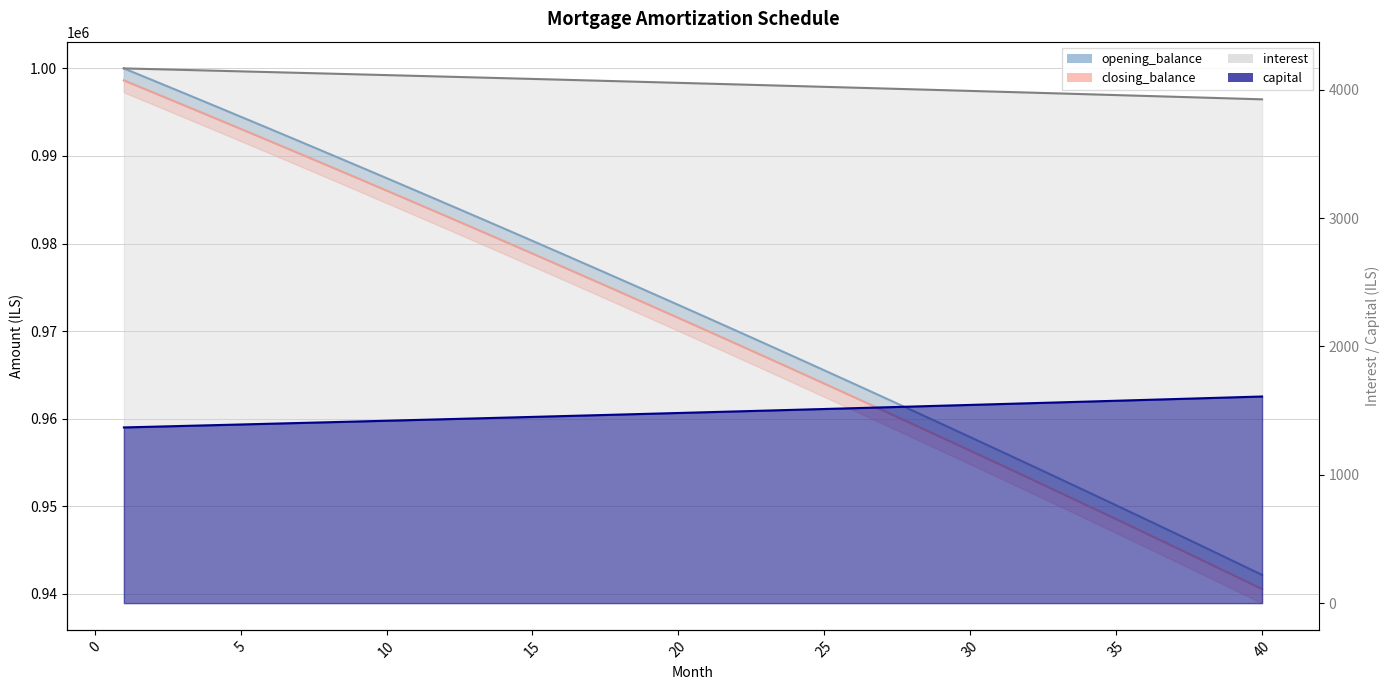

Reading left to right, transcribe all the data shown in this chart.

opening_balance: 1=1000000.0	2=998630.9	3=997256.1	4=995875.6	5=994489.4	6=993097.4	7=991699.5	8=990295.9	9=988886.4	10=987471.0	11=986049.7	12=984622.5	13=983189.4	14=981750.2	15=980305.1	16=978854.0	17=977396.8	18=975933.6	19=974464.2	20=972988.7	21=971507.1	22=970019.3	23=968525.3	24=967025.1	25=965518.6	26=964005.9	27=962486.8	28=960961.5	29=959429.7	30=957891.6	31=956347.1	32=954796.1	33=953238.7	34=951674.8	35=950104.4	36=948527.4	37=946943.9	38=945353.7	39=943757.0	40=942153.5
closing_balance: 1=998630.9	2=997256.1	3=995875.6	4=994489.4	5=993097.4	6=991699.5	7=990295.9	8=988886.4	9=987471.0	10=986049.7	11=984622.5	12=983189.4	13=981750.2	14=980305.1	15=978854.0	16=977396.8	17=975933.6	18=974464.2	19=972988.7	20=971507.1	21=970019.3	22=968525.3	23=967025.1	24=965518.6	25=964005.9	26=962486.8	27=960961.5	28=959429.7	29=957891.6	30=956347.1	31=954796.1	32=953238.7	33=951674.8	34=950104.4	35=948527.4	36=946943.9	37=945353.7	38=943757.0	39=942153.5	40=940543.4
interest: 1=4166.7	2=4161.0	3=4155.2	4=4149.5	5=4143.7	6=4137.9	7=4132.1	8=4126.2	9=4120.4	10=4114.5	11=4108.5	12=4102.6	13=4096.6	14=4090.6	15=4084.6	16=4078.6	17=4072.5	18=4066.4	19=4060.3	20=4054.1	21=4047.9	22=4041.7	23=4035.5	24=4029.3	25=4023.0	26=4016.7	27=4010.4	28=4004.0	29=3997.6	30=3991.2	31=3984.8	32=3978.3	33=3971.8	34=3965.3	35=3958.8	36=3952.2	37=3945.6	38=3939.0	39=3932.3	40=3925.6
capital: 1=1369.1	2=1374.8	3=1380.5	4=1386.3	5=1392.0	6=1397.8	7=1403.7	8=1409.5	9=1415.4	10=1421.3	11=1427.2	12=1433.1	13=1439.1	14=1445.1	15=1451.1	16=1457.2	17=1463.3	18=1469.3	19=1475.5	20=1481.6	21=1487.8	22=1494.0	23=1500.2	24=1506.5	25=1512.7	26=1519.0	27=1525.4	28=1531.7	29=1538.1	30=1544.5	31=1551.0	32=1557.4	33=1563.9	34=1570.4	35=1577.0	36=1583.5	37=1590.1	38=1596.8	39=1603.4	40=1610.1